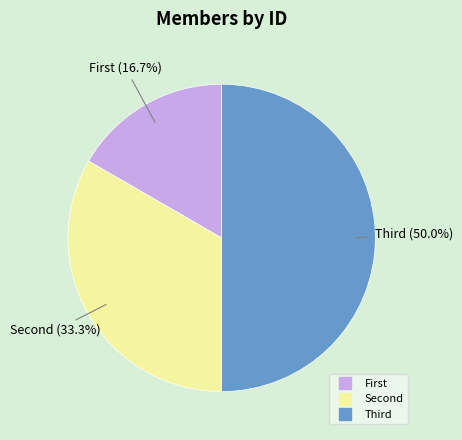

Which category has the biggest portion of the pie?

Third